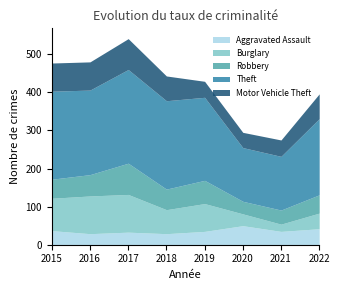

What is the total value across all series at 2015?

477